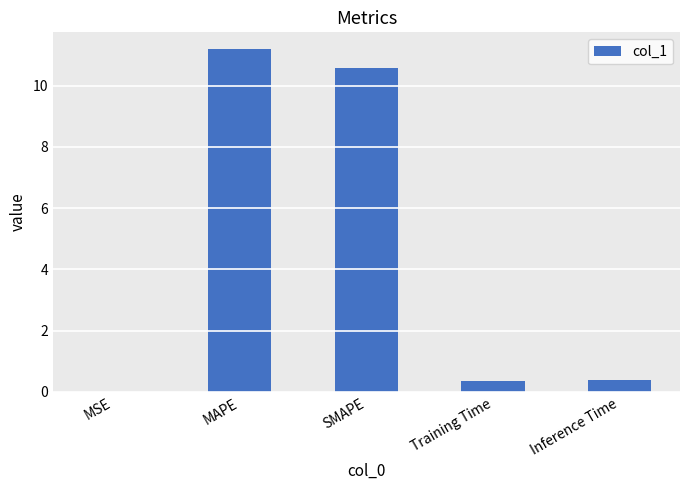

What is the approximate value at Training Time?

0.4